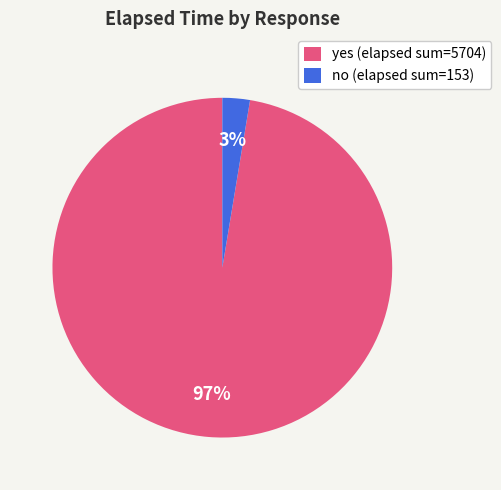

How many slices are in this pie chart?

2